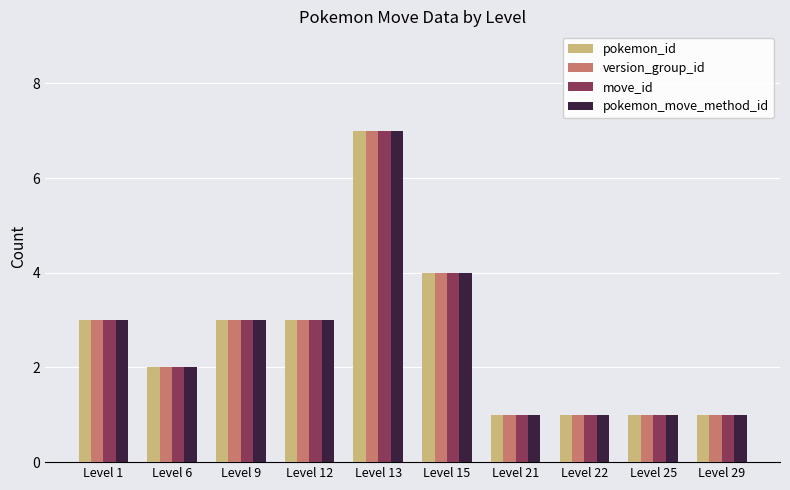

At how many categories does at least one series exceed 6?

1